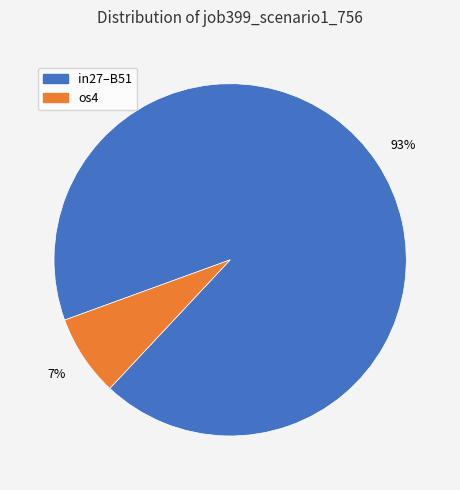

Which slice is the smallest?

os4